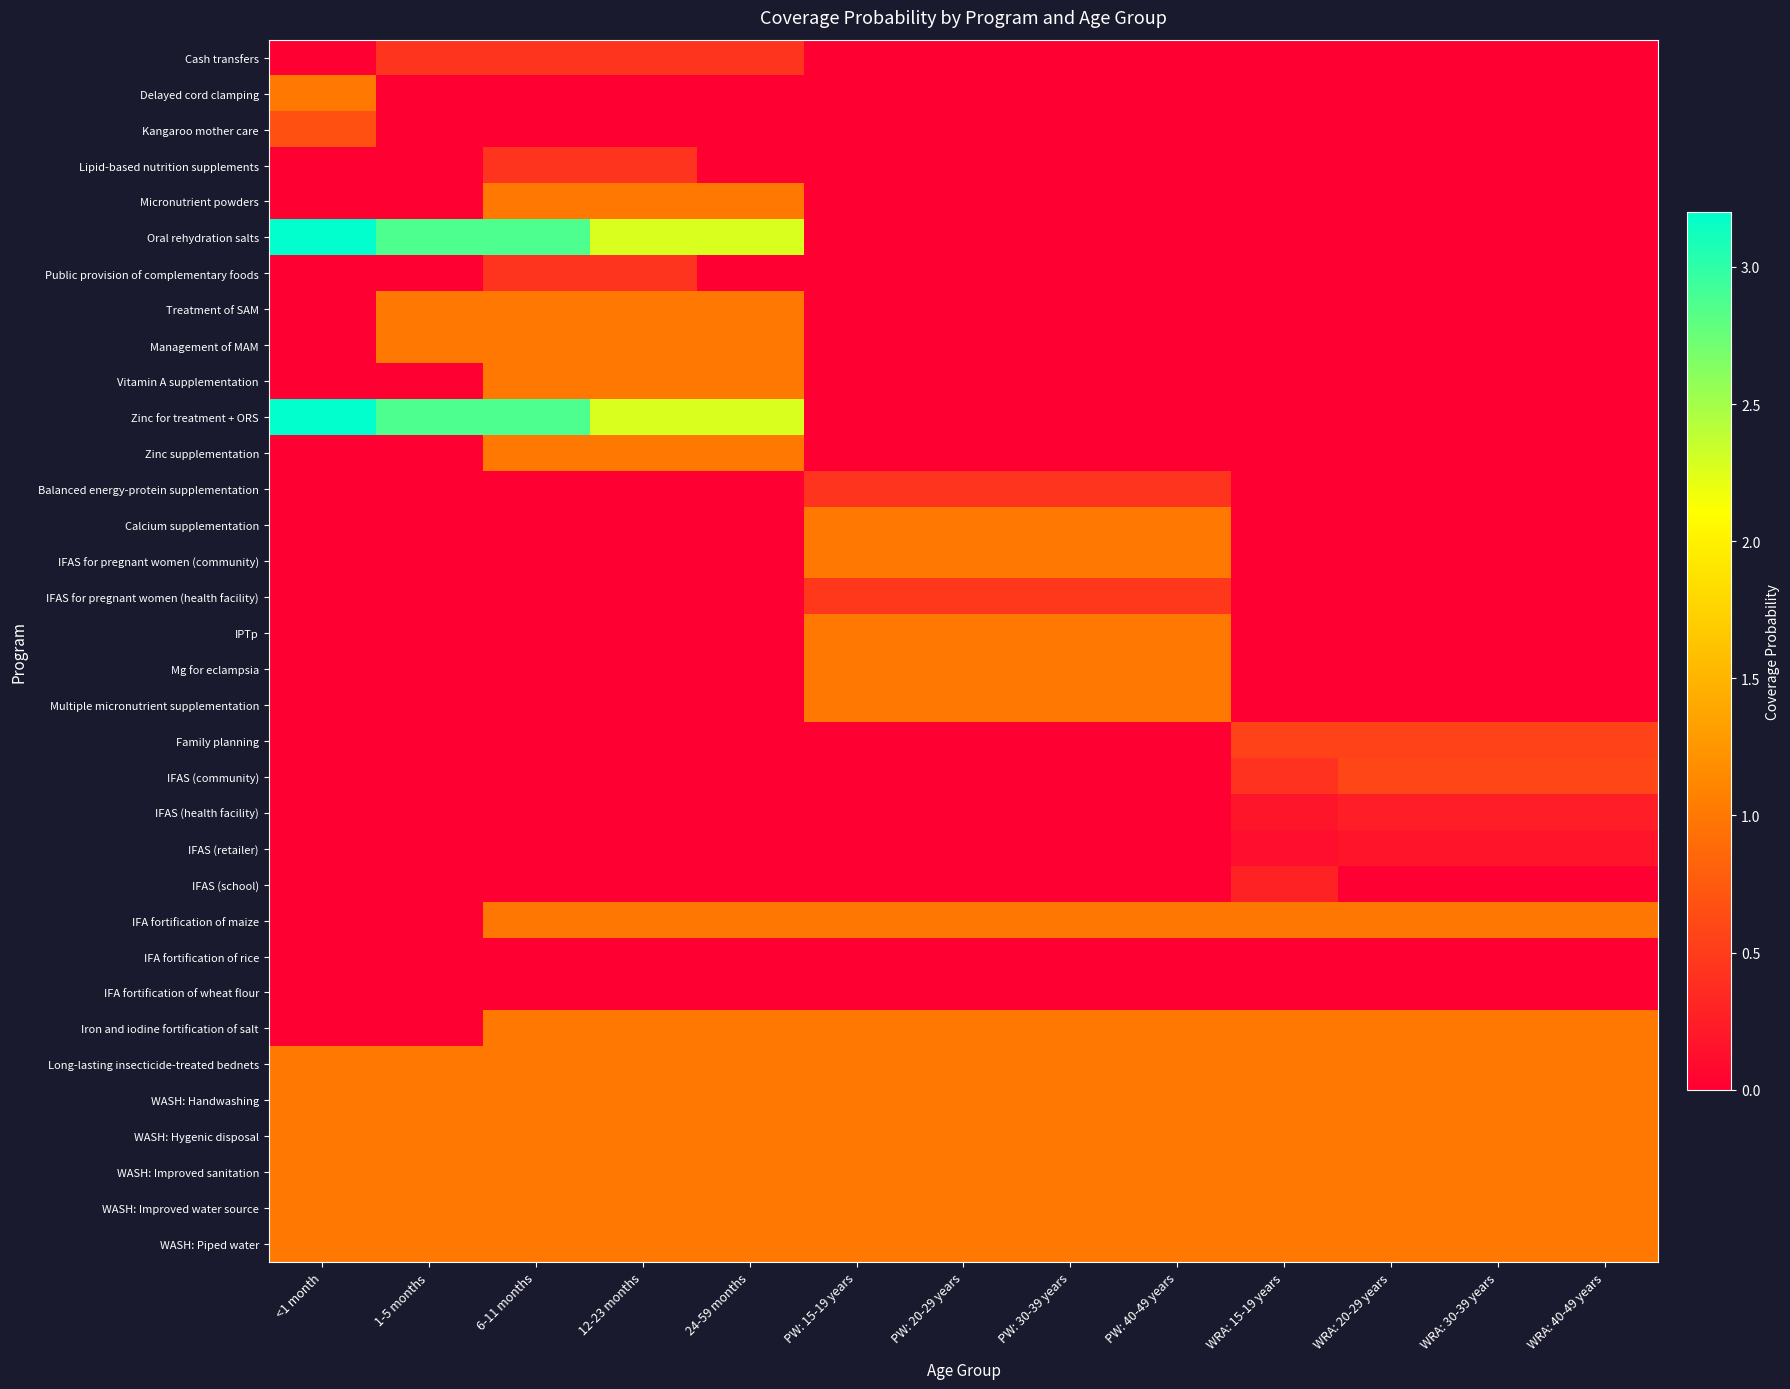

Reading left to right, transcribe all the data shown in this chart.

Cash transfers: <1 month=0.0	1-5 months=0.4	6-11 months=0.4	12-23 months=0.4	24-59 months=0.4	PW: 15-19 years=0.0	PW: 20-29 years=0.0	PW: 30-39 years=0.0	PW: 40-49 years=0.0	WRA: 15-19 years=0.0	WRA: 20-29 years=0.0	WRA: 30-39 years=0.0	WRA: 40-49 years=0.0
Delayed cord clamping: <1 month=1.0	1-5 months=0.0	6-11 months=0.0	12-23 months=0.0	24-59 months=0.0	PW: 15-19 years=0.0	PW: 20-29 years=0.0	PW: 30-39 years=0.0	PW: 40-49 years=0.0	WRA: 15-19 years=0.0	WRA: 20-29 years=0.0	WRA: 30-39 years=0.0	WRA: 40-49 years=0.0
Kangaroo mother care: <1 month=0.7	1-5 months=0.0	6-11 months=0.0	12-23 months=0.0	24-59 months=0.0	PW: 15-19 years=0.0	PW: 20-29 years=0.0	PW: 30-39 years=0.0	PW: 40-49 years=0.0	WRA: 15-19 years=0.0	WRA: 20-29 years=0.0	WRA: 30-39 years=0.0	WRA: 40-49 years=0.0
Lipid-based nutrition supplements: <1 month=0.0	1-5 months=0.0	6-11 months=0.4	12-23 months=0.4	24-59 months=0.0	PW: 15-19 years=0.0	PW: 20-29 years=0.0	PW: 30-39 years=0.0	PW: 40-49 years=0.0	WRA: 15-19 years=0.0	WRA: 20-29 years=0.0	WRA: 30-39 years=0.0	WRA: 40-49 years=0.0
Micronutrient powders: <1 month=0.0	1-5 months=0.0	6-11 months=1.0	12-23 months=1.0	24-59 months=1.0	PW: 15-19 years=0.0	PW: 20-29 years=0.0	PW: 30-39 years=0.0	PW: 40-49 years=0.0	WRA: 15-19 years=0.0	WRA: 20-29 years=0.0	WRA: 30-39 years=0.0	WRA: 40-49 years=0.0
Oral rehydration salts: <1 month=3.2	1-5 months=2.9	6-11 months=2.9	12-23 months=2.3	24-59 months=2.3	PW: 15-19 years=0.0	PW: 20-29 years=0.0	PW: 30-39 years=0.0	PW: 40-49 years=0.0	WRA: 15-19 years=0.0	WRA: 20-29 years=0.0	WRA: 30-39 years=0.0	WRA: 40-49 years=0.0
Public provision of complementary foods: <1 month=0.0	1-5 months=0.0	6-11 months=0.4	12-23 months=0.4	24-59 months=0.0	PW: 15-19 years=0.0	PW: 20-29 years=0.0	PW: 30-39 years=0.0	PW: 40-49 years=0.0	WRA: 15-19 years=0.0	WRA: 20-29 years=0.0	WRA: 30-39 years=0.0	WRA: 40-49 years=0.0
Treatment of SAM: <1 month=0.0	1-5 months=1.0	6-11 months=1.0	12-23 months=1.0	24-59 months=1.0	PW: 15-19 years=0.0	PW: 20-29 years=0.0	PW: 30-39 years=0.0	PW: 40-49 years=0.0	WRA: 15-19 years=0.0	WRA: 20-29 years=0.0	WRA: 30-39 years=0.0	WRA: 40-49 years=0.0
Management of MAM: <1 month=0.0	1-5 months=1.0	6-11 months=1.0	12-23 months=1.0	24-59 months=1.0	PW: 15-19 years=0.0	PW: 20-29 years=0.0	PW: 30-39 years=0.0	PW: 40-49 years=0.0	WRA: 15-19 years=0.0	WRA: 20-29 years=0.0	WRA: 30-39 years=0.0	WRA: 40-49 years=0.0
Vitamin A supplementation: <1 month=0.0	1-5 months=0.0	6-11 months=1.0	12-23 months=1.0	24-59 months=1.0	PW: 15-19 years=0.0	PW: 20-29 years=0.0	PW: 30-39 years=0.0	PW: 40-49 years=0.0	WRA: 15-19 years=0.0	WRA: 20-29 years=0.0	WRA: 30-39 years=0.0	WRA: 40-49 years=0.0
Zinc for treatment + ORS: <1 month=3.2	1-5 months=2.9	6-11 months=2.9	12-23 months=2.3	24-59 months=2.3	PW: 15-19 years=0.0	PW: 20-29 years=0.0	PW: 30-39 years=0.0	PW: 40-49 years=0.0	WRA: 15-19 years=0.0	WRA: 20-29 years=0.0	WRA: 30-39 years=0.0	WRA: 40-49 years=0.0
Zinc supplementation: <1 month=0.0	1-5 months=0.0	6-11 months=1.0	12-23 months=1.0	24-59 months=1.0	PW: 15-19 years=0.0	PW: 20-29 years=0.0	PW: 30-39 years=0.0	PW: 40-49 years=0.0	WRA: 15-19 years=0.0	WRA: 20-29 years=0.0	WRA: 30-39 years=0.0	WRA: 40-49 years=0.0
Balanced energy-protein supplementation: <1 month=0.0	1-5 months=0.0	6-11 months=0.0	12-23 months=0.0	24-59 months=0.0	PW: 15-19 years=0.4	PW: 20-29 years=0.4	PW: 30-39 years=0.4	PW: 40-49 years=0.4	WRA: 15-19 years=0.0	WRA: 20-29 years=0.0	WRA: 30-39 years=0.0	WRA: 40-49 years=0.0
Calcium supplementation: <1 month=0.0	1-5 months=0.0	6-11 months=0.0	12-23 months=0.0	24-59 months=0.0	PW: 15-19 years=1.0	PW: 20-29 years=1.0	PW: 30-39 years=1.0	PW: 40-49 years=1.0	WRA: 15-19 years=0.0	WRA: 20-29 years=0.0	WRA: 30-39 years=0.0	WRA: 40-49 years=0.0
IFAS for pregnant women (community): <1 month=0.0	1-5 months=0.0	6-11 months=0.0	12-23 months=0.0	24-59 months=0.0	PW: 15-19 years=1.0	PW: 20-29 years=1.0	PW: 30-39 years=1.0	PW: 40-49 years=1.0	WRA: 15-19 years=0.0	WRA: 20-29 years=0.0	WRA: 30-39 years=0.0	WRA: 40-49 years=0.0
IFAS for pregnant women (health facility): <1 month=0.0	1-5 months=0.0	6-11 months=0.0	12-23 months=0.0	24-59 months=0.0	PW: 15-19 years=0.5	PW: 20-29 years=0.5	PW: 30-39 years=0.5	PW: 40-49 years=0.5	WRA: 15-19 years=0.0	WRA: 20-29 years=0.0	WRA: 30-39 years=0.0	WRA: 40-49 years=0.0
IPTp: <1 month=0.0	1-5 months=0.0	6-11 months=0.0	12-23 months=0.0	24-59 months=0.0	PW: 15-19 years=1.0	PW: 20-29 years=1.0	PW: 30-39 years=1.0	PW: 40-49 years=1.0	WRA: 15-19 years=0.0	WRA: 20-29 years=0.0	WRA: 30-39 years=0.0	WRA: 40-49 years=0.0
Mg for eclampsia: <1 month=0.0	1-5 months=0.0	6-11 months=0.0	12-23 months=0.0	24-59 months=0.0	PW: 15-19 years=1.0	PW: 20-29 years=1.0	PW: 30-39 years=1.0	PW: 40-49 years=1.0	WRA: 15-19 years=0.0	WRA: 20-29 years=0.0	WRA: 30-39 years=0.0	WRA: 40-49 years=0.0
Multiple micronutrient supplementation: <1 month=0.0	1-5 months=0.0	6-11 months=0.0	12-23 months=0.0	24-59 months=0.0	PW: 15-19 years=1.0	PW: 20-29 years=1.0	PW: 30-39 years=1.0	PW: 40-49 years=1.0	WRA: 15-19 years=0.0	WRA: 20-29 years=0.0	WRA: 30-39 years=0.0	WRA: 40-49 years=0.0
Family planning: <1 month=0.0	1-5 months=0.0	6-11 months=0.0	12-23 months=0.0	24-59 months=0.0	PW: 15-19 years=0.0	PW: 20-29 years=0.0	PW: 30-39 years=0.0	PW: 40-49 years=0.0	WRA: 15-19 years=0.6	WRA: 20-29 years=0.6	WRA: 30-39 years=0.6	WRA: 40-49 years=0.6
IFAS (community): <1 month=0.0	1-5 months=0.0	6-11 months=0.0	12-23 months=0.0	24-59 months=0.0	PW: 15-19 years=0.0	PW: 20-29 years=0.0	PW: 30-39 years=0.0	PW: 40-49 years=0.0	WRA: 15-19 years=0.4	WRA: 20-29 years=0.6	WRA: 30-39 years=0.6	WRA: 40-49 years=0.6
IFAS (health facility): <1 month=0.0	1-5 months=0.0	6-11 months=0.0	12-23 months=0.0	24-59 months=0.0	PW: 15-19 years=0.0	PW: 20-29 years=0.0	PW: 30-39 years=0.0	PW: 40-49 years=0.0	WRA: 15-19 years=0.2	WRA: 20-29 years=0.2	WRA: 30-39 years=0.2	WRA: 40-49 years=0.2
IFAS (retailer): <1 month=0.0	1-5 months=0.0	6-11 months=0.0	12-23 months=0.0	24-59 months=0.0	PW: 15-19 years=0.0	PW: 20-29 years=0.0	PW: 30-39 years=0.0	PW: 40-49 years=0.0	WRA: 15-19 years=0.1	WRA: 20-29 years=0.2	WRA: 30-39 years=0.2	WRA: 40-49 years=0.2
IFAS (school): <1 month=0.0	1-5 months=0.0	6-11 months=0.0	12-23 months=0.0	24-59 months=0.0	PW: 15-19 years=0.0	PW: 20-29 years=0.0	PW: 30-39 years=0.0	PW: 40-49 years=0.0	WRA: 15-19 years=0.3	WRA: 20-29 years=0.0	WRA: 30-39 years=0.0	WRA: 40-49 years=0.0
IFA fortification of maize: <1 month=0.0	1-5 months=0.0	6-11 months=1.0	12-23 months=1.0	24-59 months=1.0	PW: 15-19 years=1.0	PW: 20-29 years=1.0	PW: 30-39 years=1.0	PW: 40-49 years=1.0	WRA: 15-19 years=1.0	WRA: 20-29 years=1.0	WRA: 30-39 years=1.0	WRA: 40-49 years=1.0
IFA fortification of rice: <1 month=0.0	1-5 months=0.0	6-11 months=0.0	12-23 months=0.0	24-59 months=0.0	PW: 15-19 years=0.0	PW: 20-29 years=0.0	PW: 30-39 years=0.0	PW: 40-49 years=0.0	WRA: 15-19 years=0.0	WRA: 20-29 years=0.0	WRA: 30-39 years=0.0	WRA: 40-49 years=0.0
IFA fortification of wheat flour: <1 month=0.0	1-5 months=0.0	6-11 months=0.0	12-23 months=0.0	24-59 months=0.0	PW: 15-19 years=0.0	PW: 20-29 years=0.0	PW: 30-39 years=0.0	PW: 40-49 years=0.0	WRA: 15-19 years=0.0	WRA: 20-29 years=0.0	WRA: 30-39 years=0.0	WRA: 40-49 years=0.0
Iron and iodine fortification of salt: <1 month=0.0	1-5 months=0.0	6-11 months=1.0	12-23 months=1.0	24-59 months=1.0	PW: 15-19 years=1.0	PW: 20-29 years=1.0	PW: 30-39 years=1.0	PW: 40-49 years=1.0	WRA: 15-19 years=1.0	WRA: 20-29 years=1.0	WRA: 30-39 years=1.0	WRA: 40-49 years=1.0
Long-lasting insecticide-treated bednets: <1 month=1.0	1-5 months=1.0	6-11 months=1.0	12-23 months=1.0	24-59 months=1.0	PW: 15-19 years=1.0	PW: 20-29 years=1.0	PW: 30-39 years=1.0	PW: 40-49 years=1.0	WRA: 15-19 years=1.0	WRA: 20-29 years=1.0	WRA: 30-39 years=1.0	WRA: 40-49 years=1.0
WASH: Handwashing: <1 month=1.0	1-5 months=1.0	6-11 months=1.0	12-23 months=1.0	24-59 months=1.0	PW: 15-19 years=1.0	PW: 20-29 years=1.0	PW: 30-39 years=1.0	PW: 40-49 years=1.0	WRA: 15-19 years=1.0	WRA: 20-29 years=1.0	WRA: 30-39 years=1.0	WRA: 40-49 years=1.0
WASH: Hygenic disposal: <1 month=1.0	1-5 months=1.0	6-11 months=1.0	12-23 months=1.0	24-59 months=1.0	PW: 15-19 years=1.0	PW: 20-29 years=1.0	PW: 30-39 years=1.0	PW: 40-49 years=1.0	WRA: 15-19 years=1.0	WRA: 20-29 years=1.0	WRA: 30-39 years=1.0	WRA: 40-49 years=1.0
WASH: Improved sanitation: <1 month=1.0	1-5 months=1.0	6-11 months=1.0	12-23 months=1.0	24-59 months=1.0	PW: 15-19 years=1.0	PW: 20-29 years=1.0	PW: 30-39 years=1.0	PW: 40-49 years=1.0	WRA: 15-19 years=1.0	WRA: 20-29 years=1.0	WRA: 30-39 years=1.0	WRA: 40-49 years=1.0
WASH: Improved water source: <1 month=1.0	1-5 months=1.0	6-11 months=1.0	12-23 months=1.0	24-59 months=1.0	PW: 15-19 years=1.0	PW: 20-29 years=1.0	PW: 30-39 years=1.0	PW: 40-49 years=1.0	WRA: 15-19 years=1.0	WRA: 20-29 years=1.0	WRA: 30-39 years=1.0	WRA: 40-49 years=1.0
WASH: Piped water: <1 month=1.0	1-5 months=1.0	6-11 months=1.0	12-23 months=1.0	24-59 months=1.0	PW: 15-19 years=1.0	PW: 20-29 years=1.0	PW: 30-39 years=1.0	PW: 40-49 years=1.0	WRA: 15-19 years=1.0	WRA: 20-29 years=1.0	WRA: 30-39 years=1.0	WRA: 40-49 years=1.0